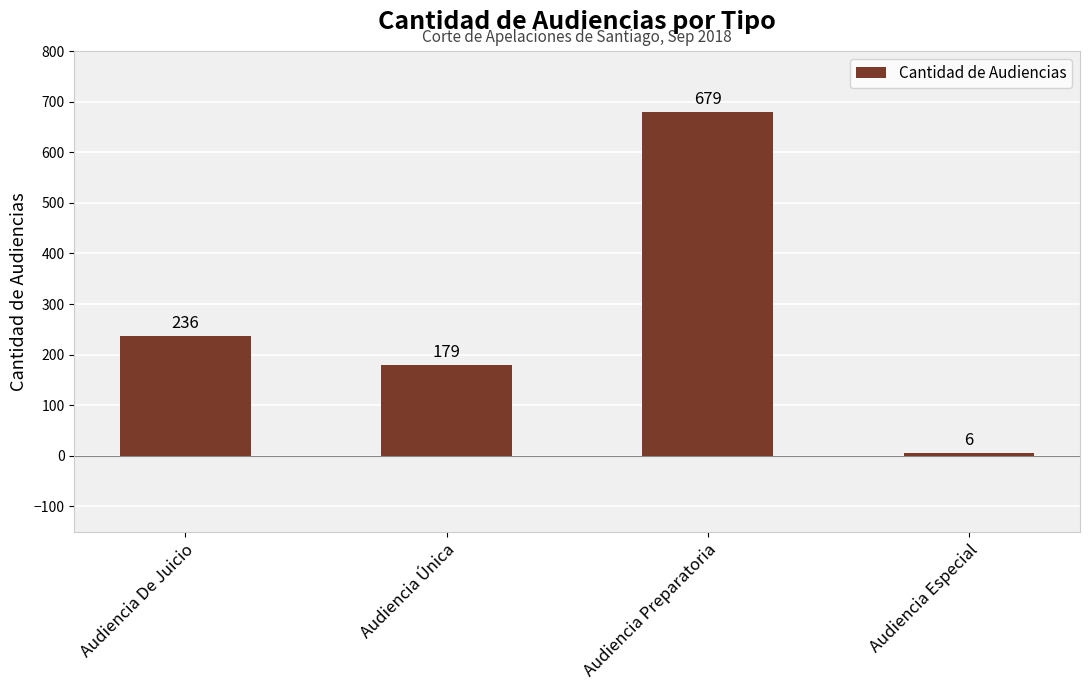

True or false: the data shows 236 at Audiencia De Juicio.

True